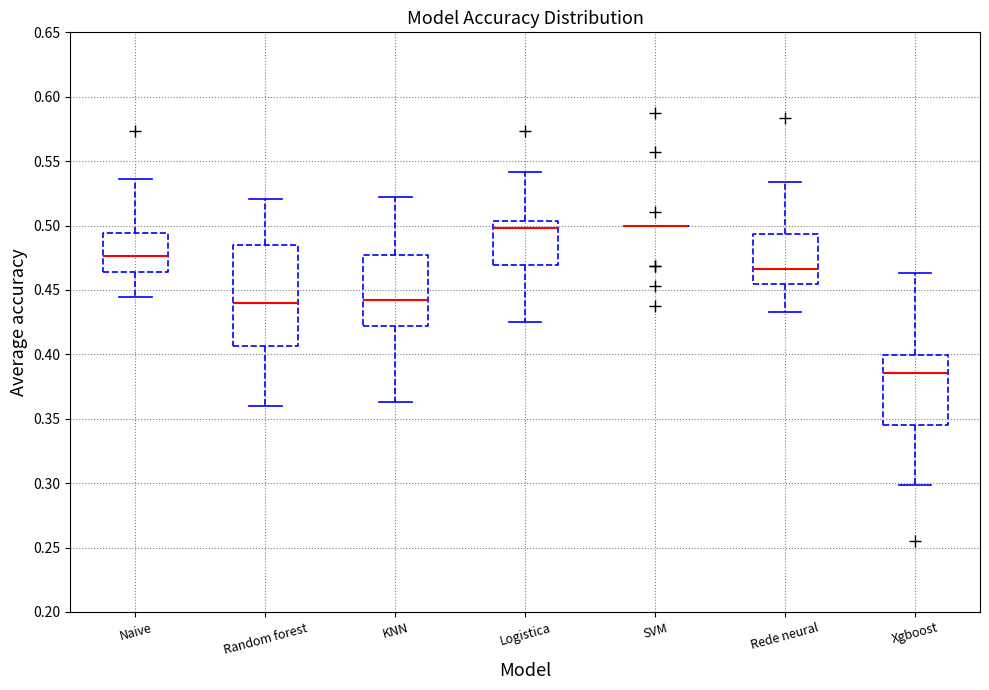

Reading left to right, read every box against the y-axis: the position of its median line, the range the box covers, and the ends of its whiskers. The values are not printed on the chart, so give them approximately, as read against the axis.

Naive: median 0.475, box 0.465 to 0.495, whiskers 0.445 to 0.535
Random forest: median 0.440, box 0.405 to 0.485, whiskers 0.360 to 0.520
KNN: median 0.440, box 0.420 to 0.475, whiskers 0.365 to 0.520
Logistica: median 0.500, box 0.470 to 0.505, whiskers 0.425 to 0.540
SVM: box collapsed to a line at 0.500, whiskers 0.500 to 0.500
Rede neural: median 0.465, box 0.455 to 0.495, whiskers 0.435 to 0.535
Xgboost: median 0.385, box 0.345 to 0.400, whiskers 0.300 to 0.465